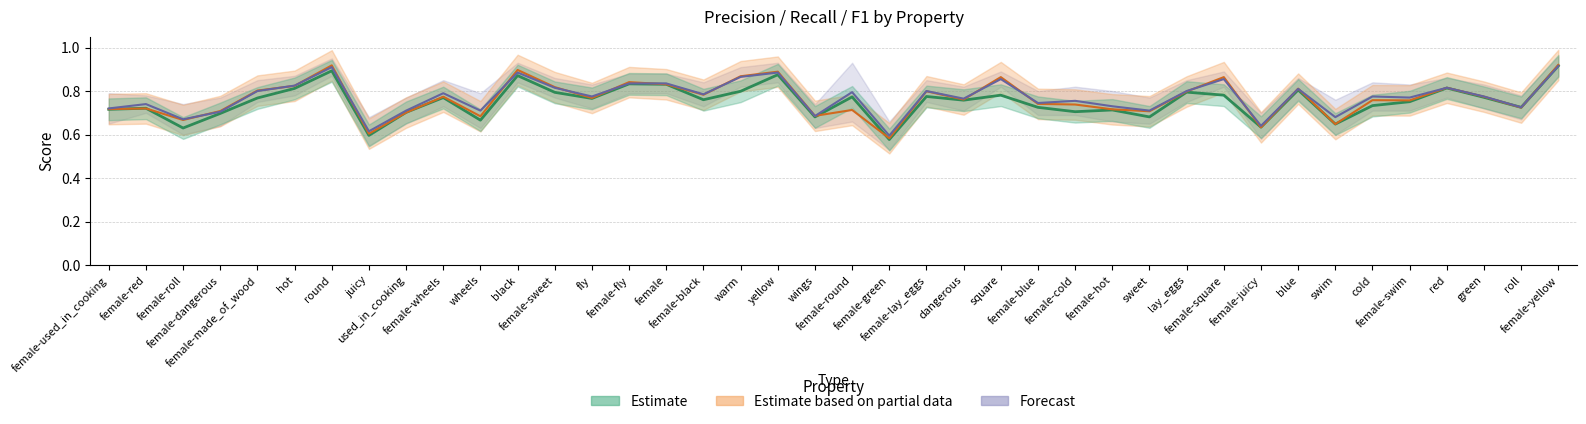

What is the label of the 32nd point from the left?

female-juicy